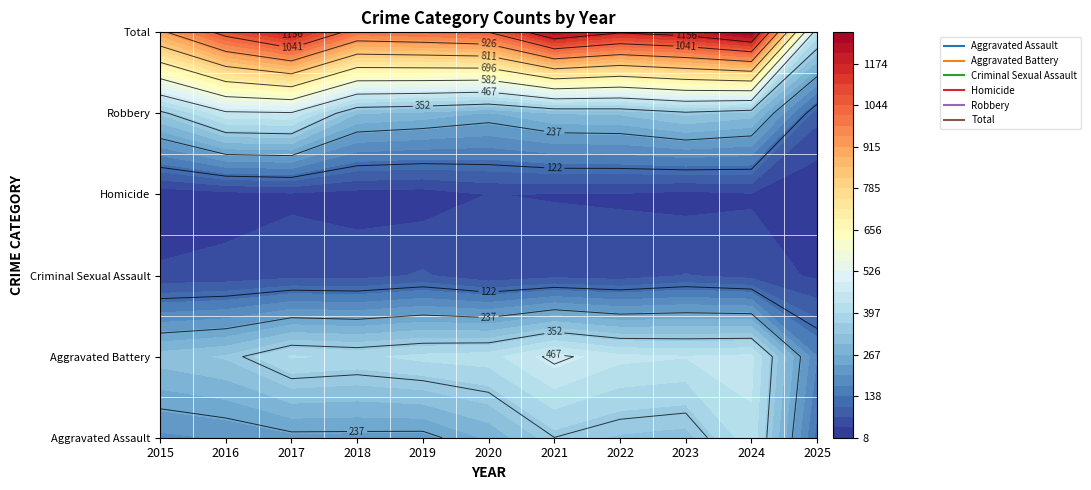

Between 2021 and 2024, which series saw the biggest shift?

Aggravated Assault